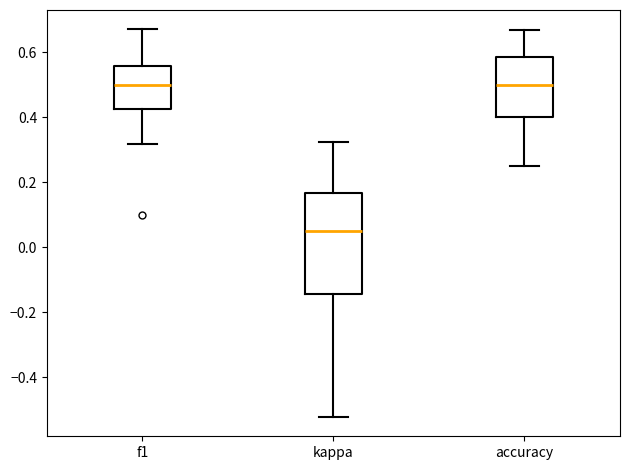

Comparing the boxes themselves (not the whiskers), which one is the tallest?

kappa